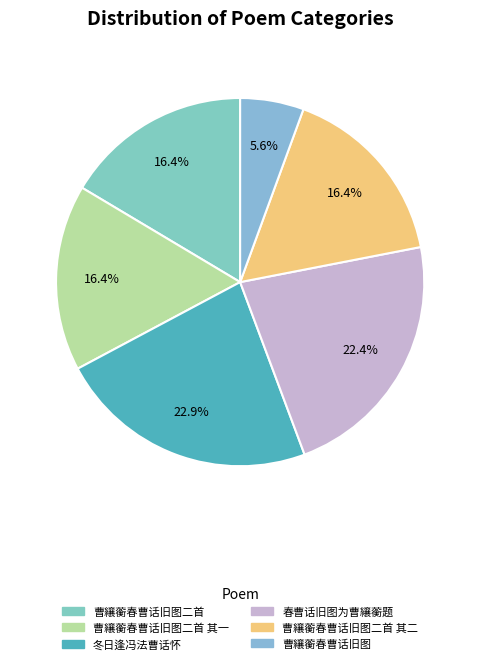

Which slice is the smallest?

曹纕蘅春曹话旧图